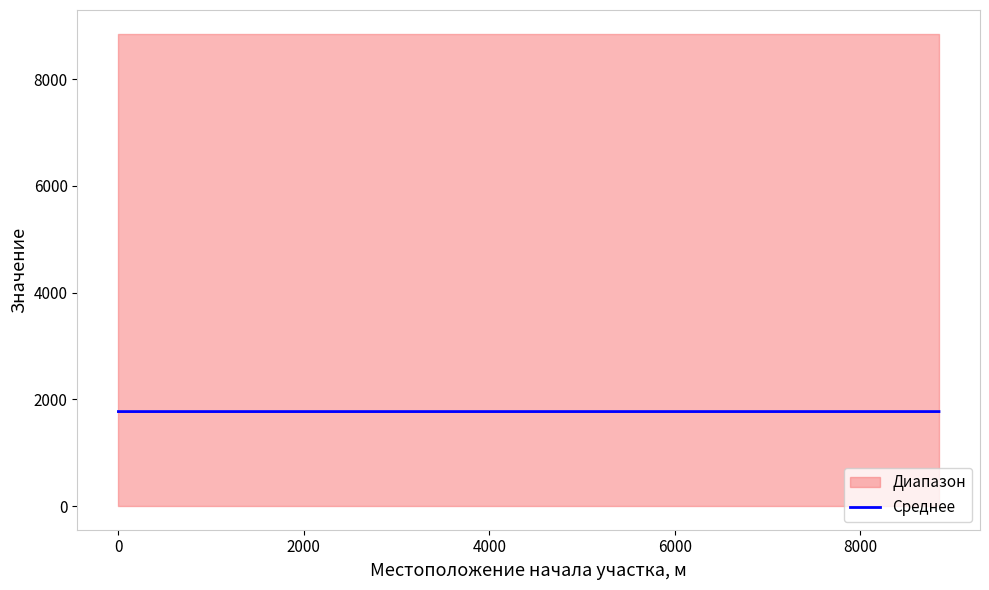

What is the sum of the values at −2000 and 0?

3543.0